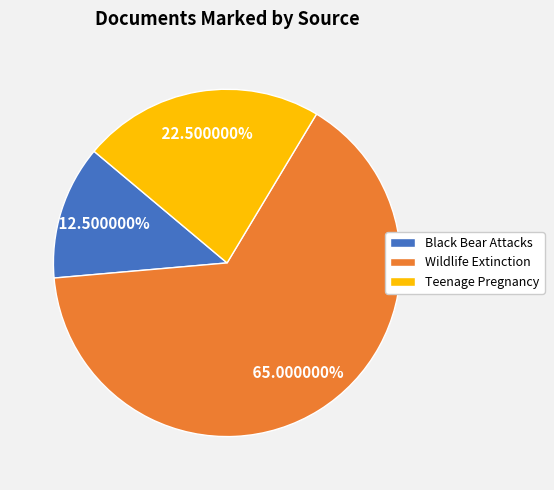

How many slices are in this pie chart?

3